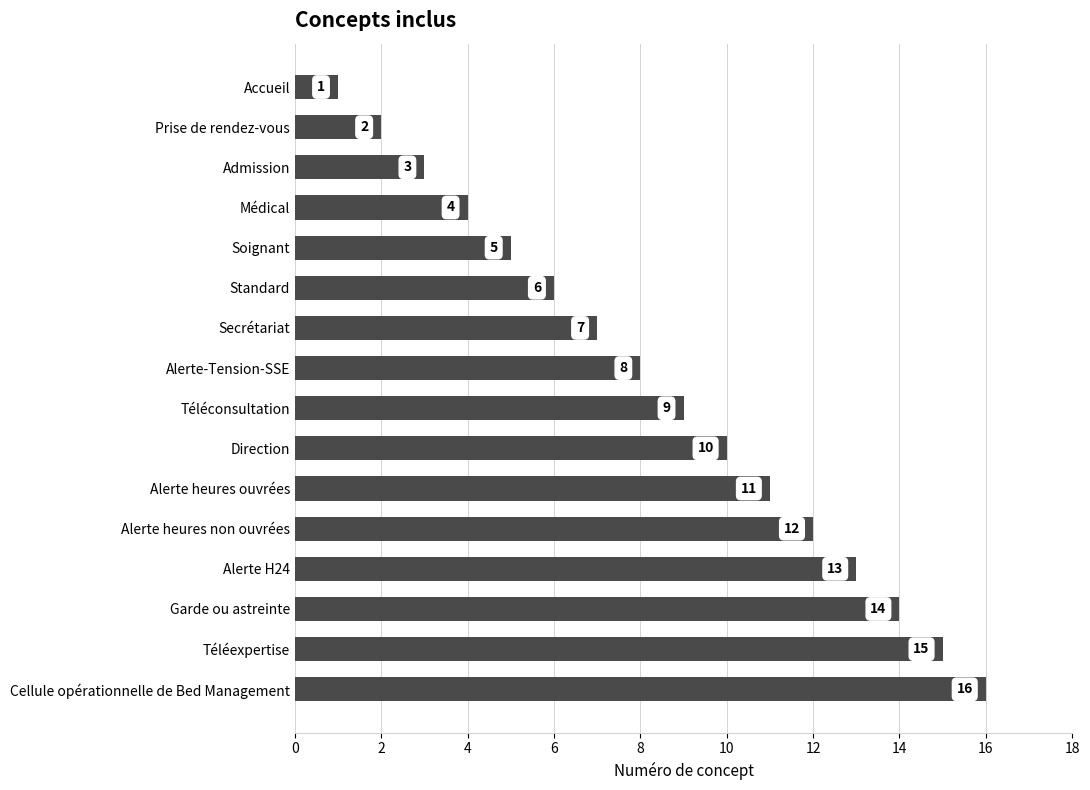

Does the chart contain any negative values?

No